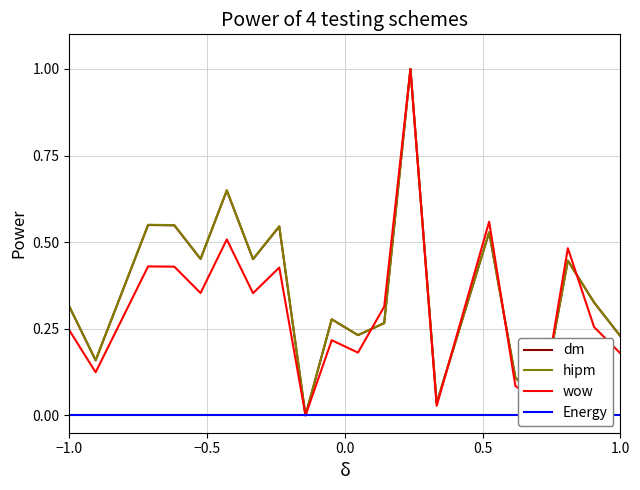

Which series has the largest range (max minus min)?

dm